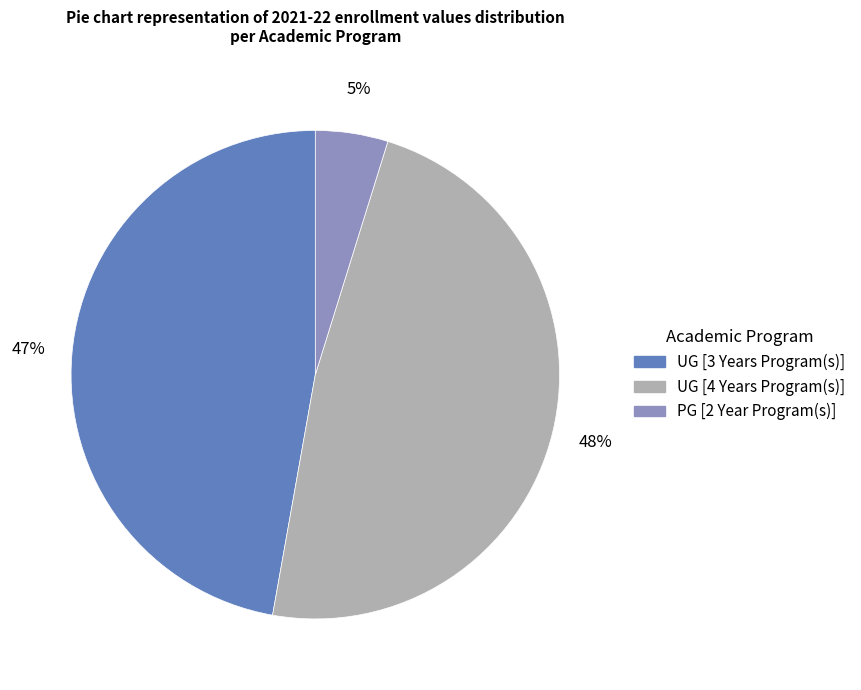

Which slice is the largest?

UG [4 Years Program(s)]